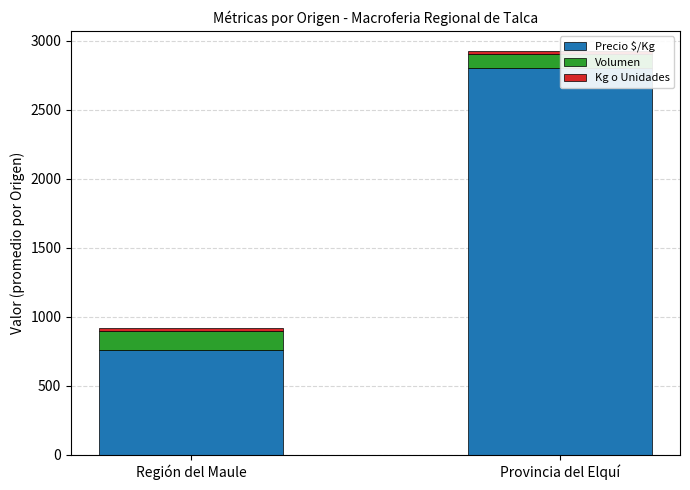

Which series has the largest range (max minus min)?

Precio $/Kg